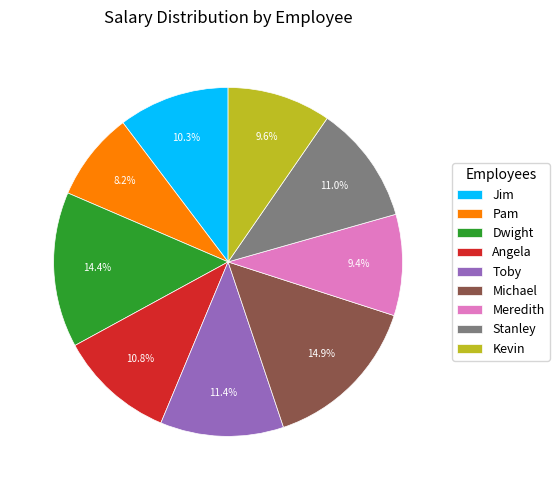

Is Angela the majority of the pie?

No